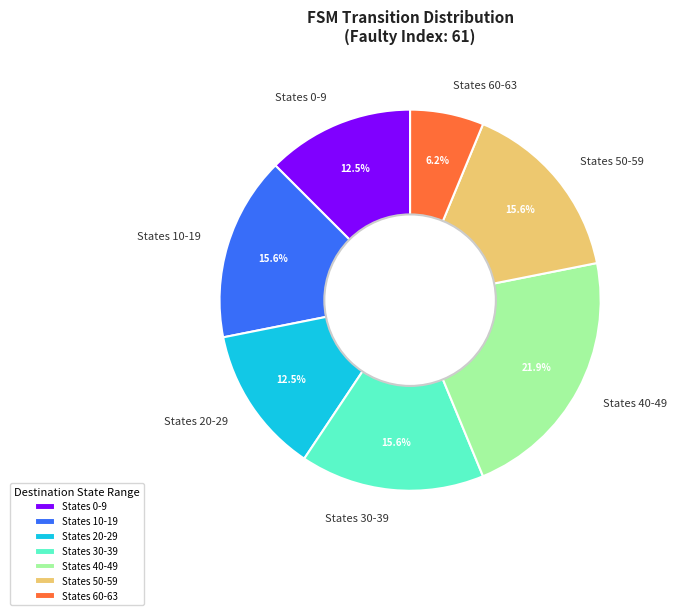

Approximately how many times larger is the value at States 10-19 compared to States 50-59?

1.0